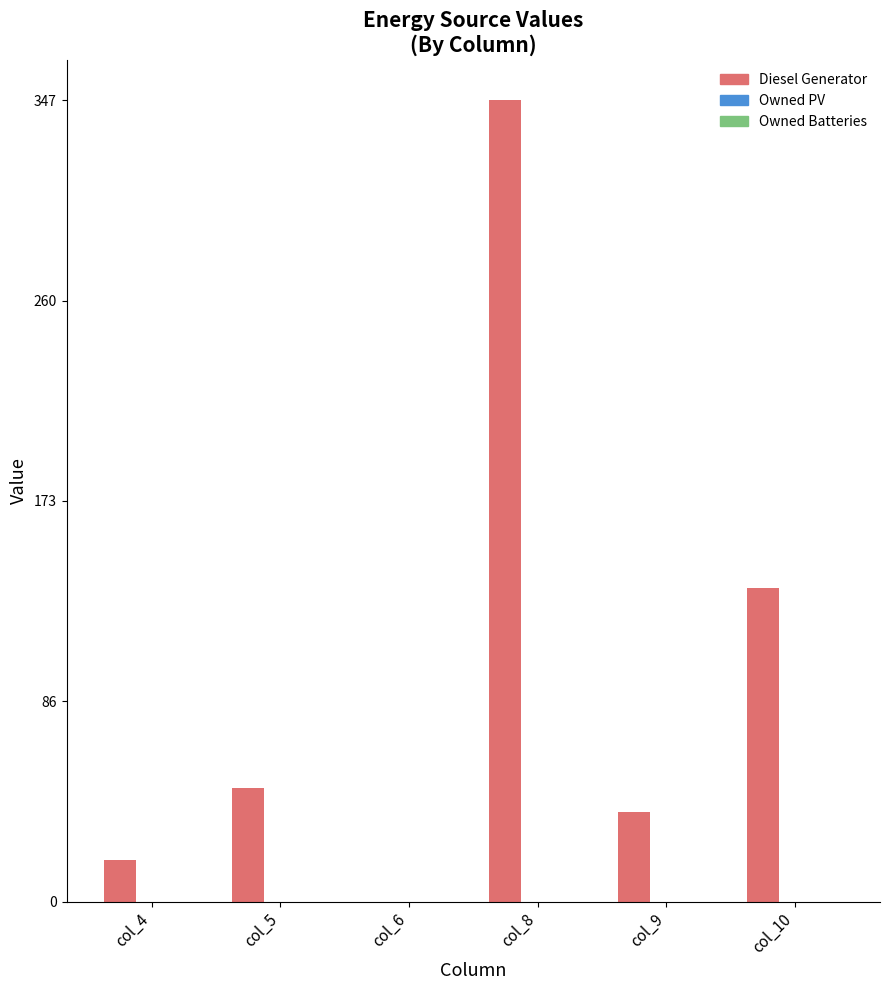

Is it true that the value at col_5 is 10?

False